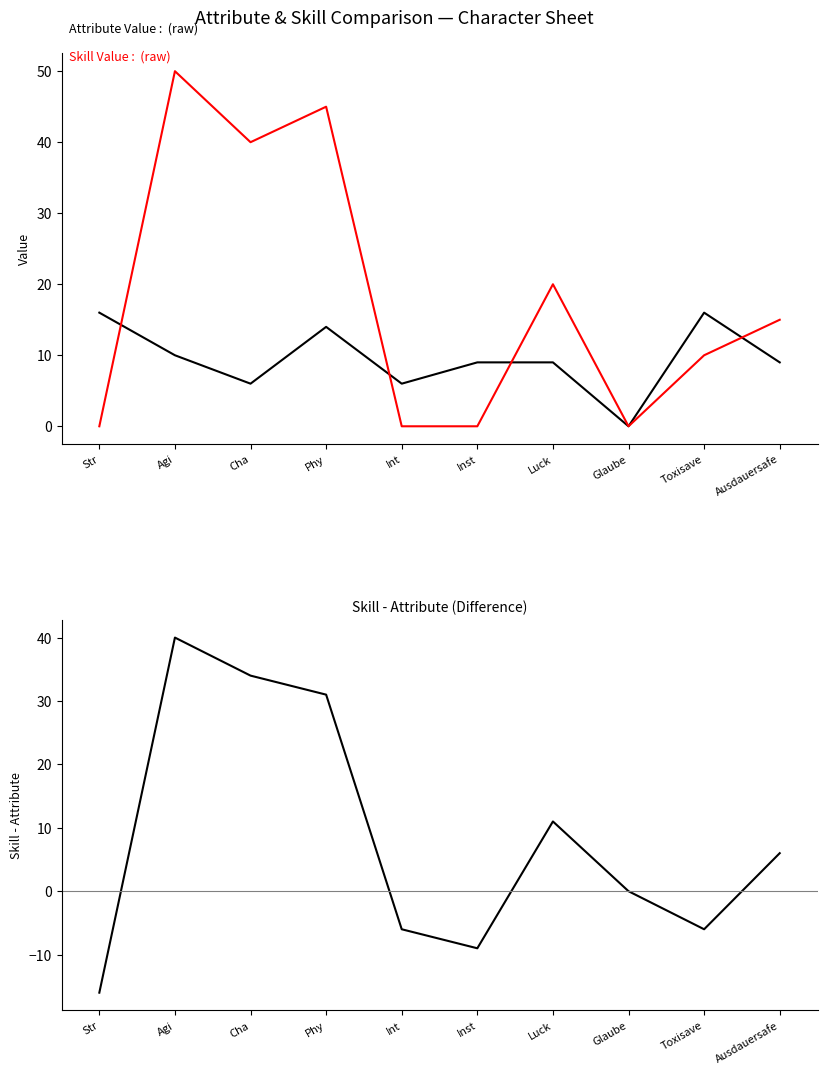

How many times do Attribute Value and Skill Value cross each other?

4